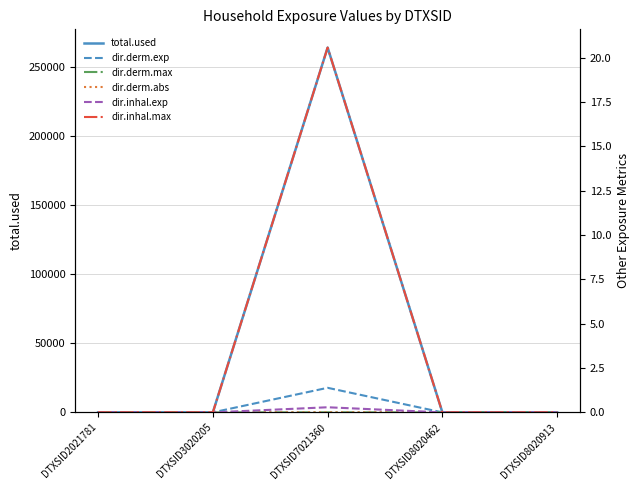

In dir.inhal.max, how many points are higher than both neighbors (excluding endpoints)?

1